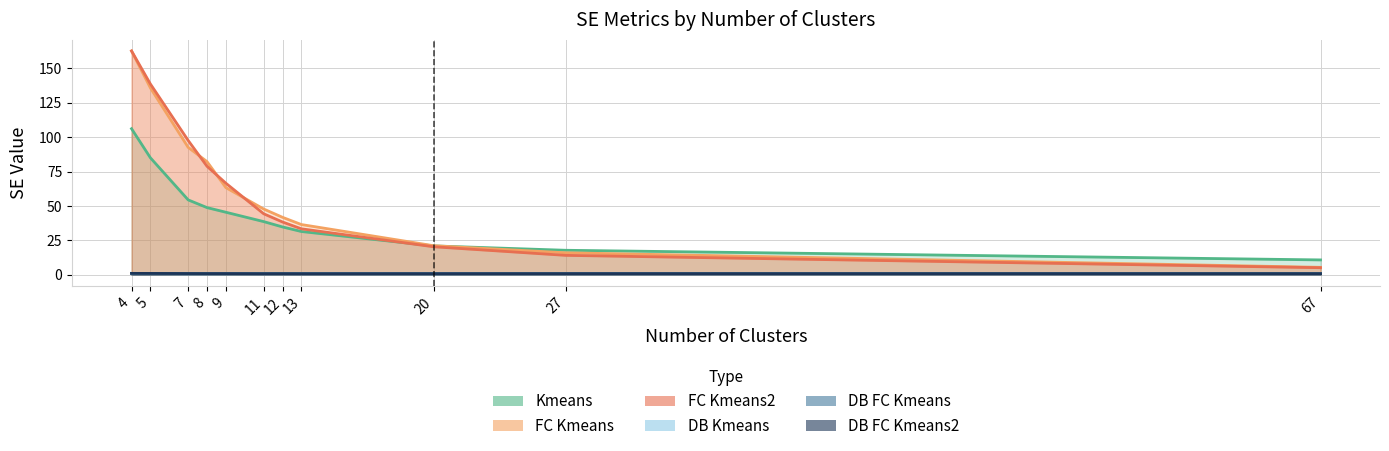

How many lines are shown in the chart?

6